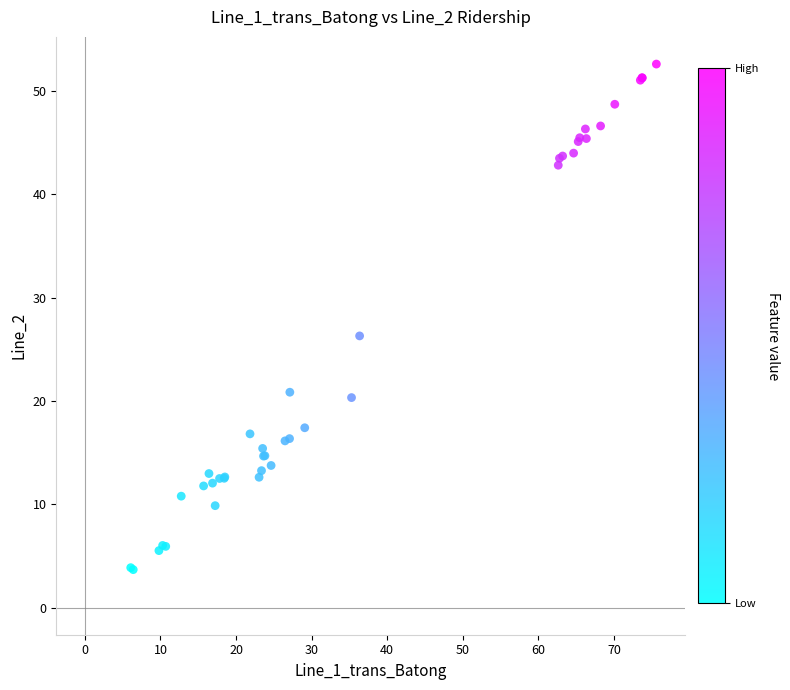

What Y value in the scatter plot is closest to 28?

26.3